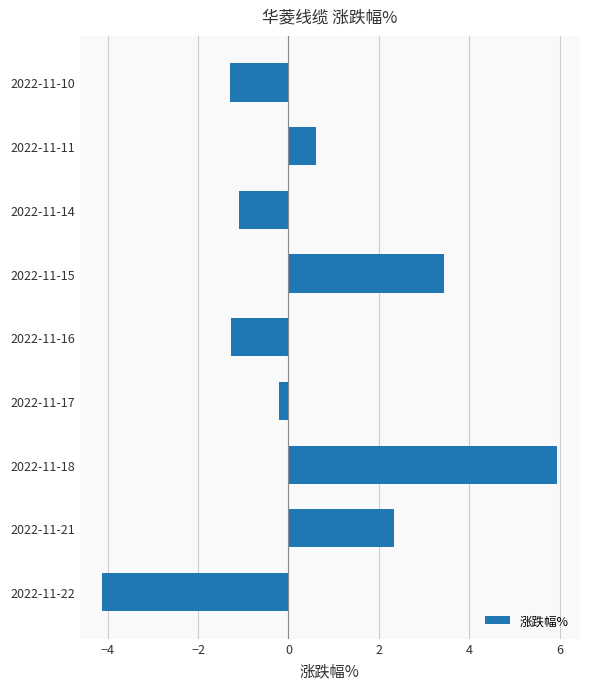

Reading bottom to top, extract all data points from this chart.

2022-11-22=-4.1	2022-11-21=2.3	2022-11-18=6.0	2022-11-17=-0.2	2022-11-16=-1.3	2022-11-15=3.4	2022-11-14=-1.1	2022-11-11=0.6	2022-11-10=-1.3